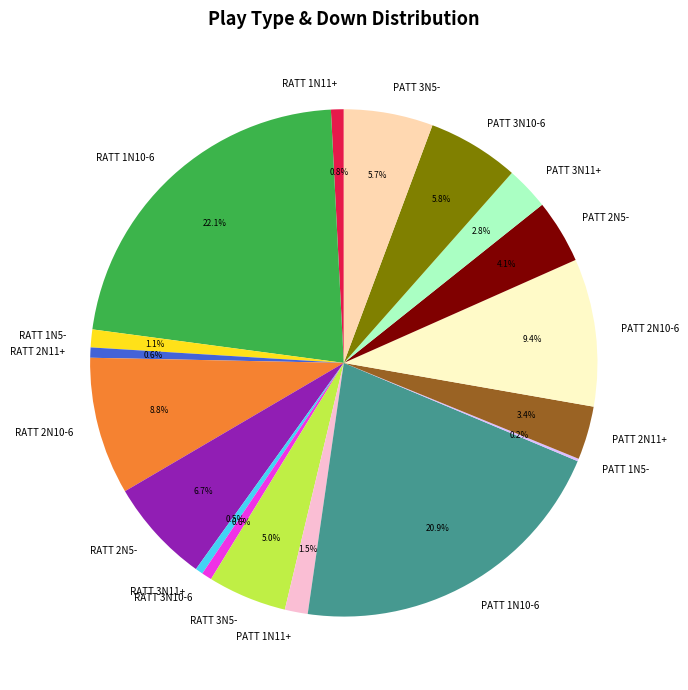

Does RATT 2N10-6 represent more than half of the total?

No